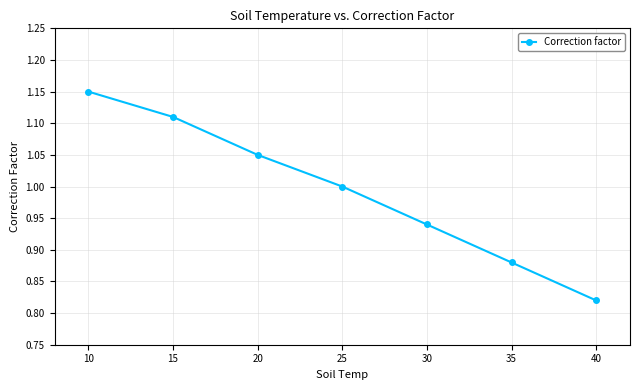

The chart shows a value of 0.2 at 20. True or false?

False